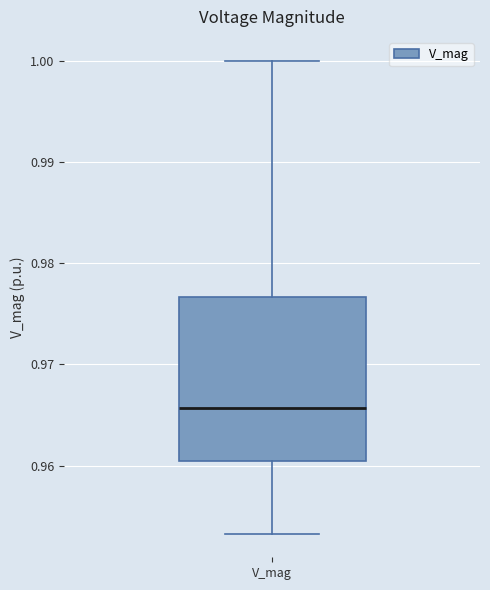

Transcribe this box plot: give where the median line is, the range the box spans, and where the two whiskers end, as read against the y-axis. The values are not printed on the chart, so give them approximately, as read against the axis.

median 0.966, box 0.960 to 0.977, whiskers 0.953 to 1.000